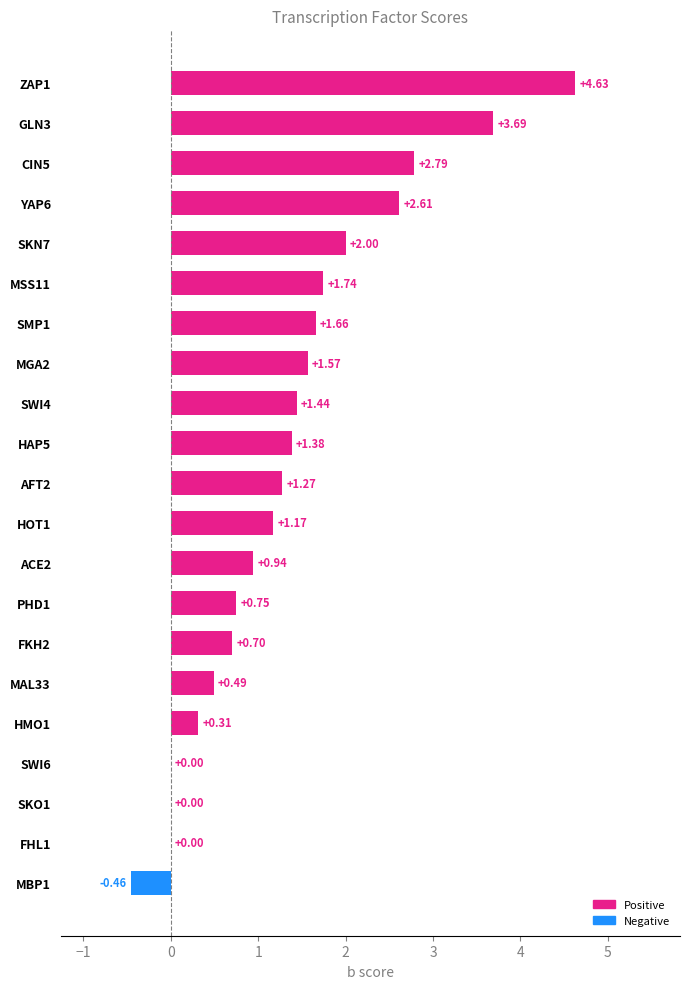

What is the sum of all values?

28.7